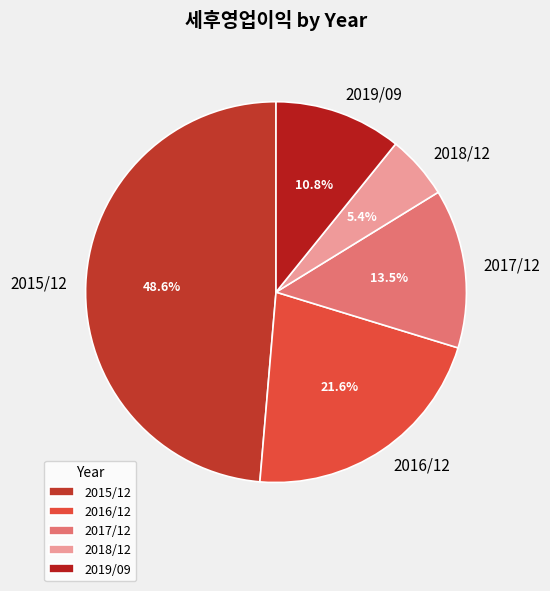

Which category has the smallest portion of the pie?

2018/12